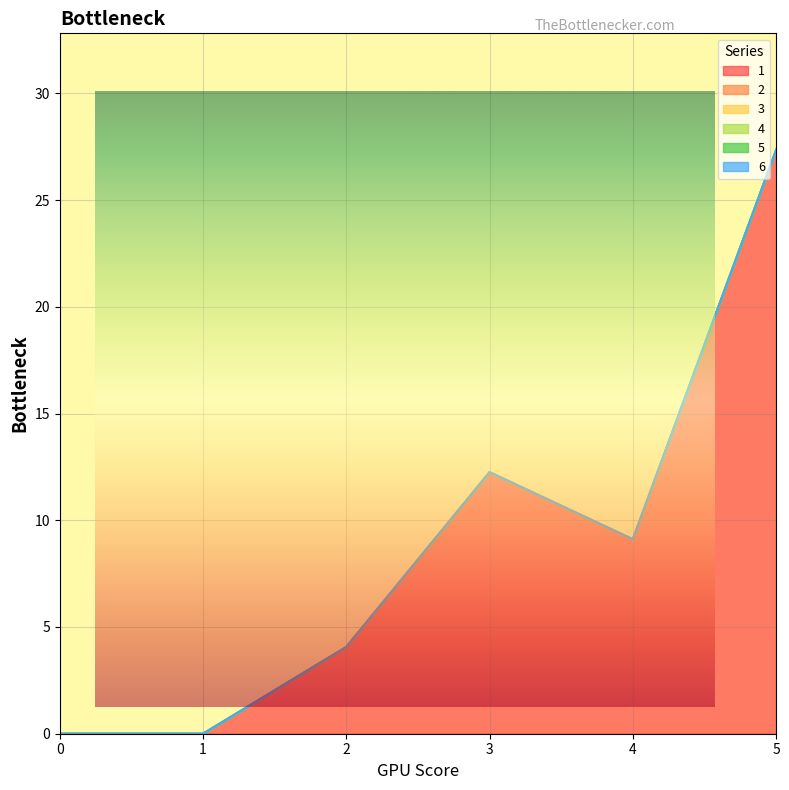

Which series has the largest total across all categories?

1